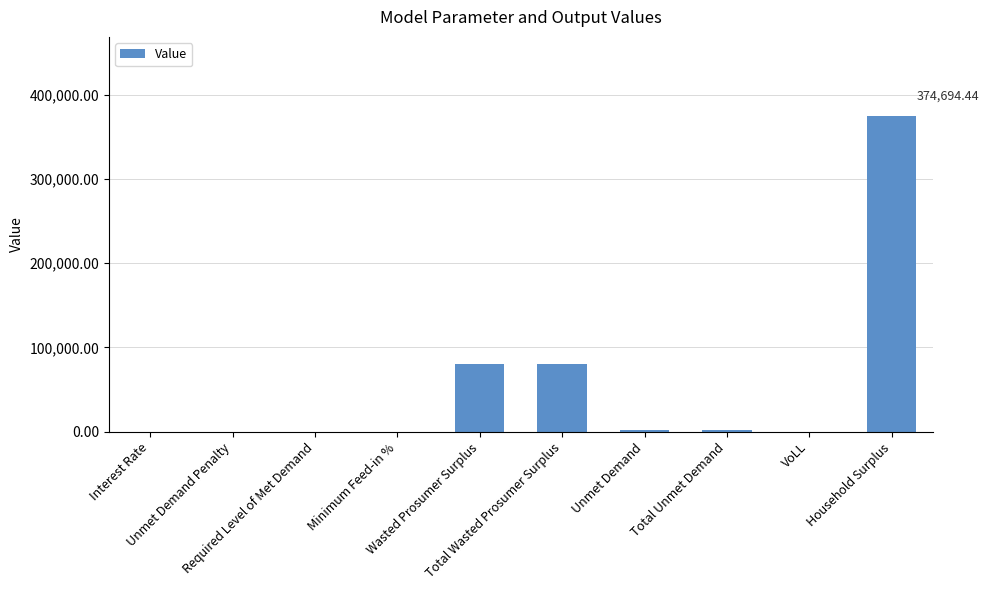

Count the number of values greater than 1686.

5